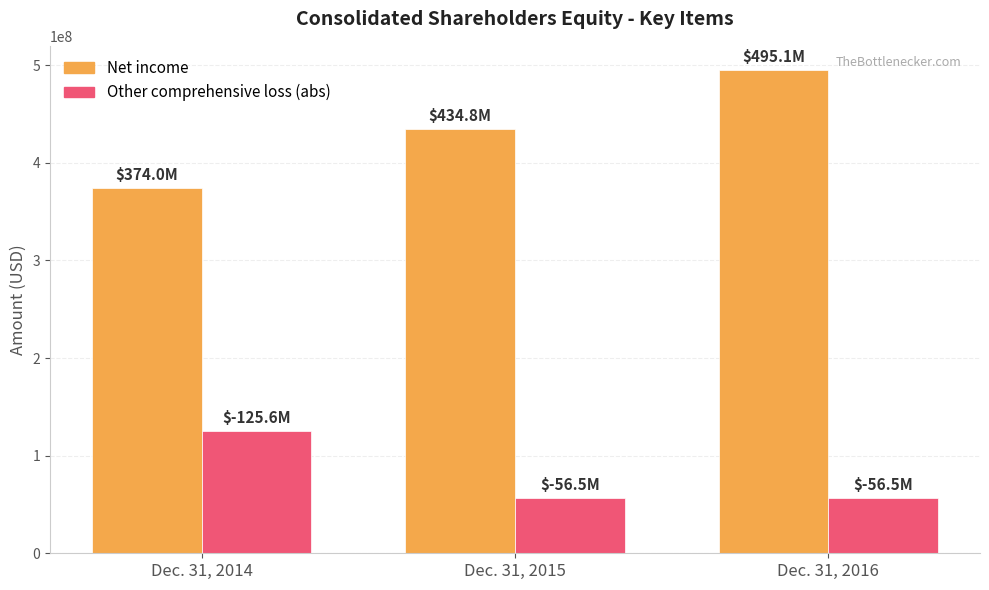

True or false: Other comprehensive loss (abs) has a value of 86894399 at Dec. 31, 2015.

False